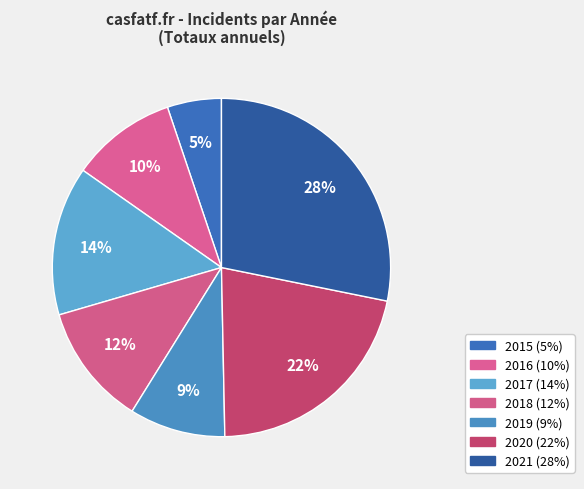

To the nearest percent, what is the combined percentage of 2018 and 2019?

21%